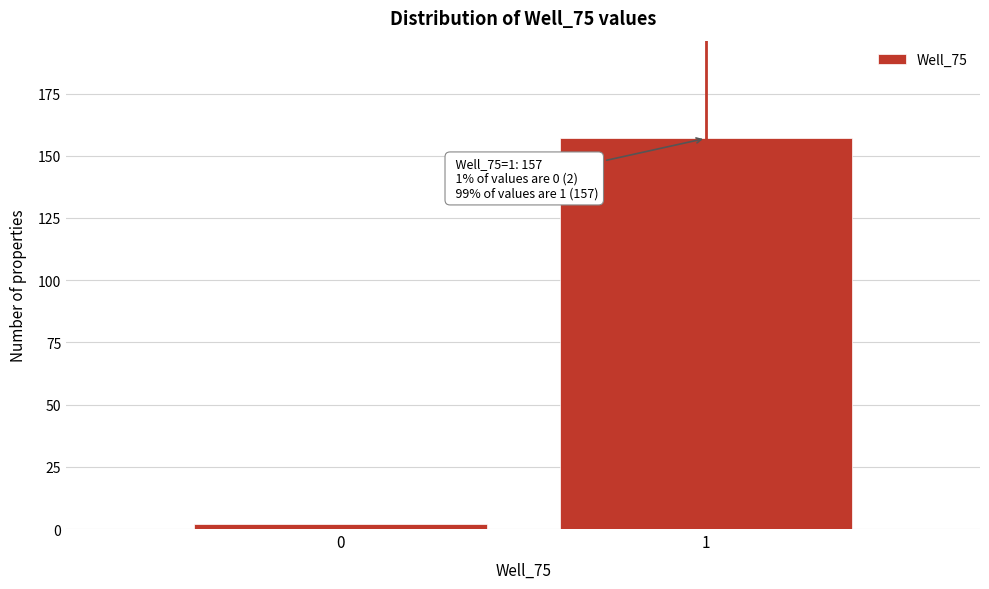

Reading right to left, what are all the values shown in this chart?

157	2